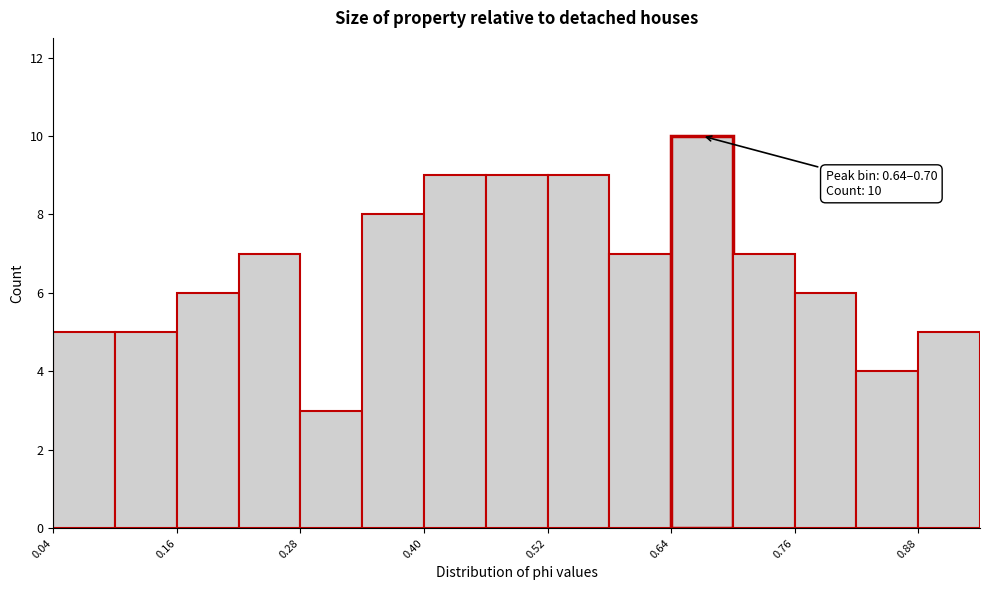

Read against the x-axis, roughly where is the centre of the tallest bar?

0.68